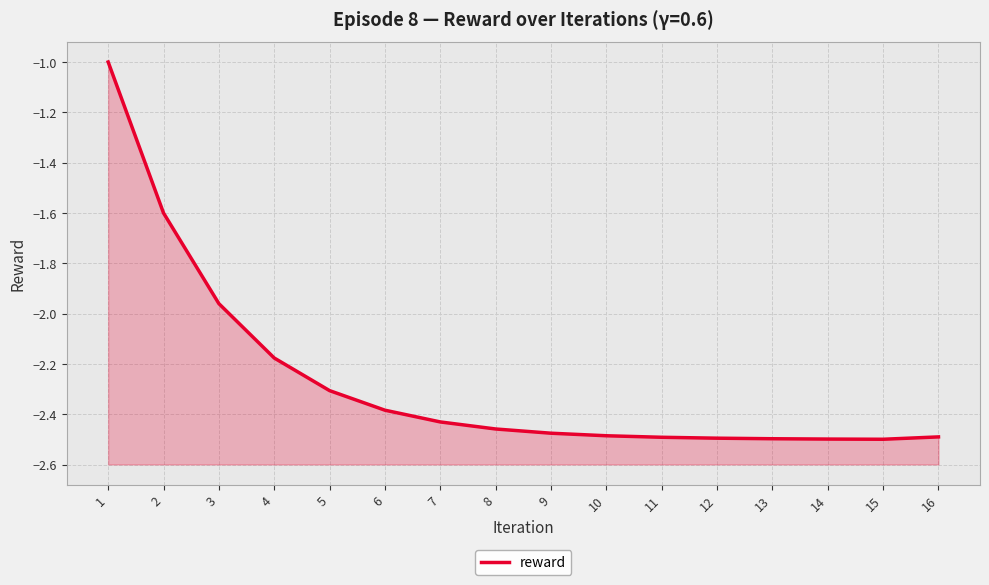

List the labels in order of value, largest first.

1, 2, 3, 4, 5, 6, 7, 8, 9, 10, 16, 11, 12, 13, 14, 15